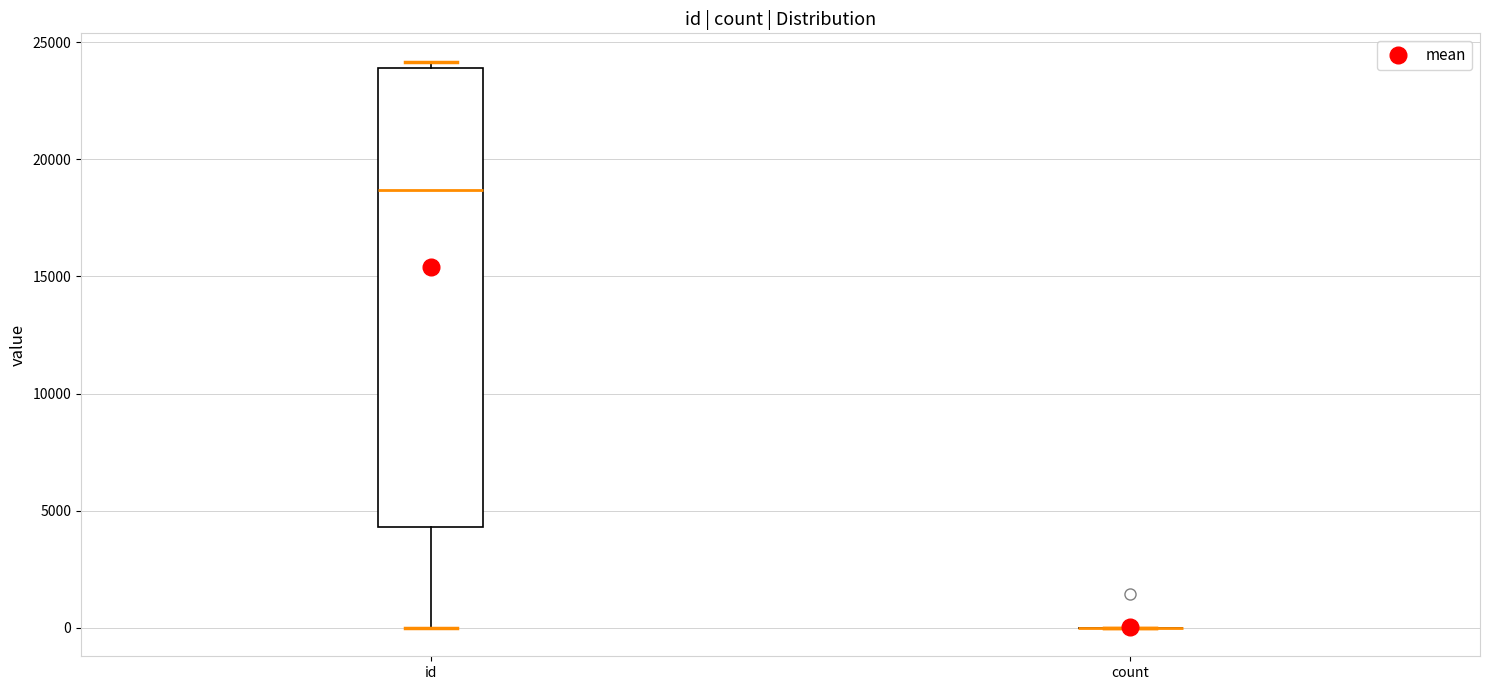

Which box is the tallest, from its lower edge to its upper edge?

id